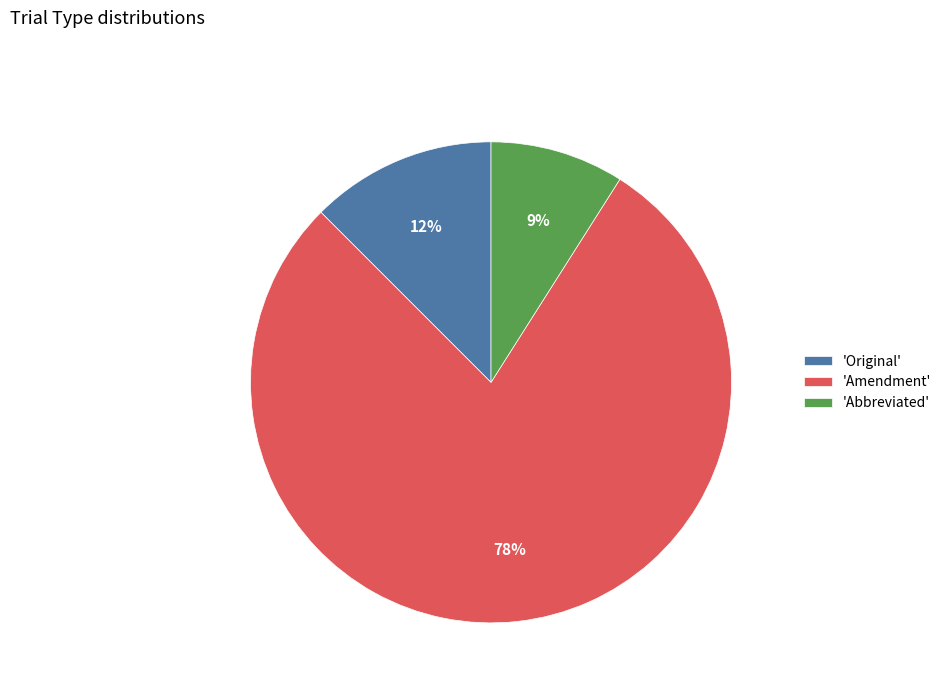

Between 'Abbreviated' and 'Amendment', which is larger?

'Amendment'